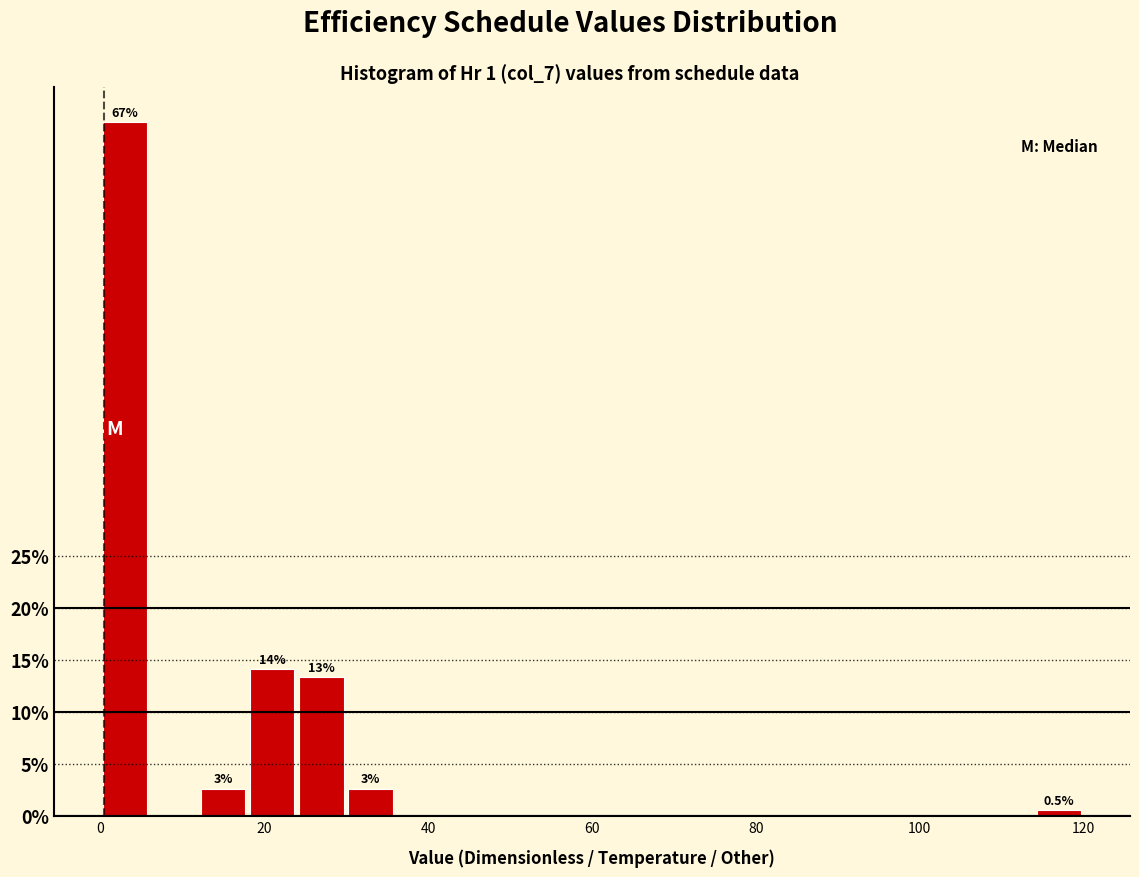

Read against the x-axis, roughly where is the centre of the tallest bar?

4